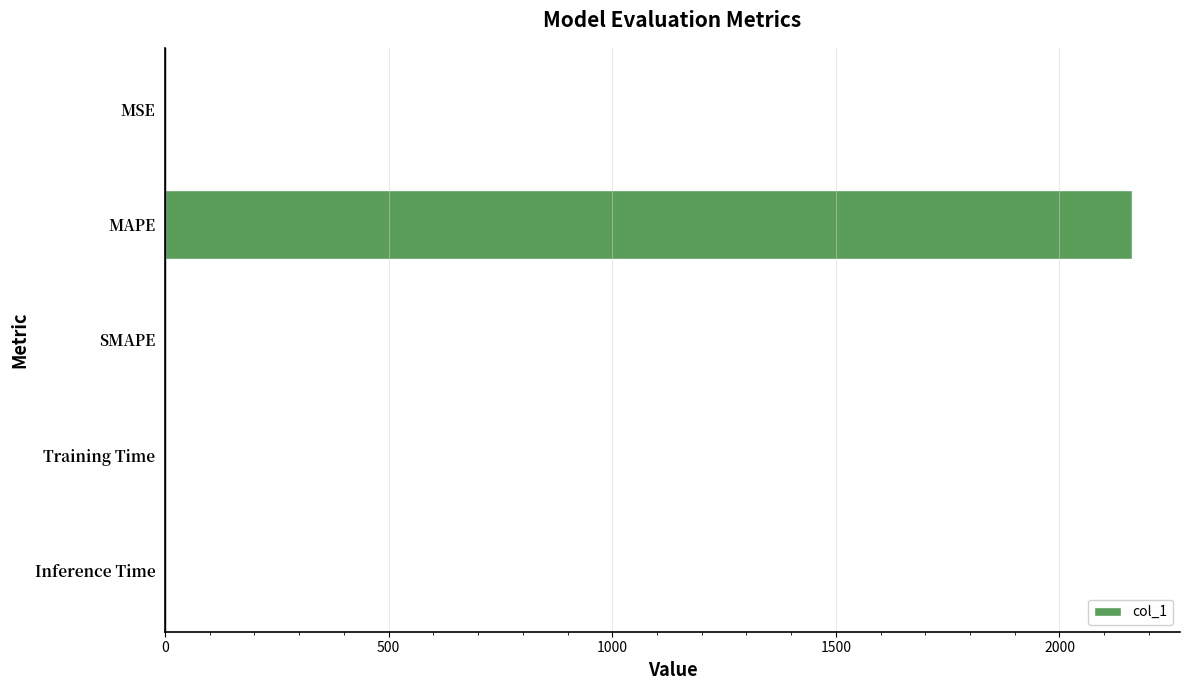

How many values exceed 0?

4